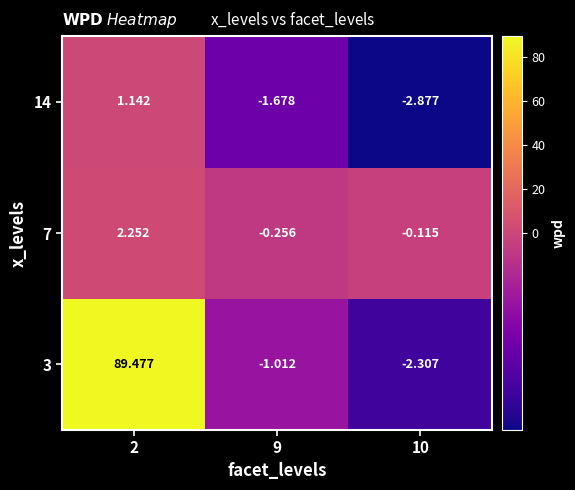

How many values in the 7 series exceed 0?

1